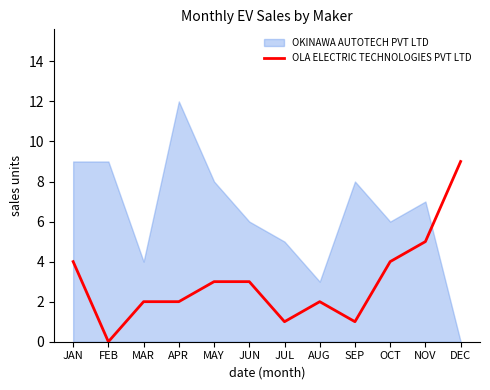

True or false: OKINAWA AUTOTECH PVT LTD has a value of 9 at FEB.

True